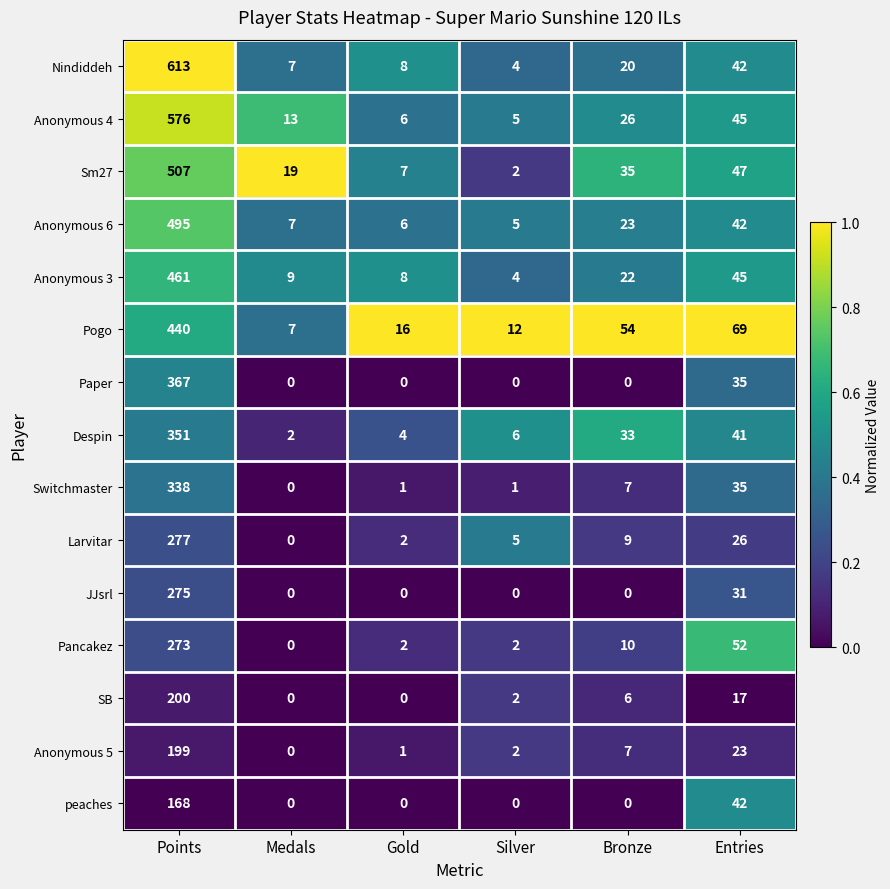

The JJsrl series shows 186 at Bronze. True or false?

False